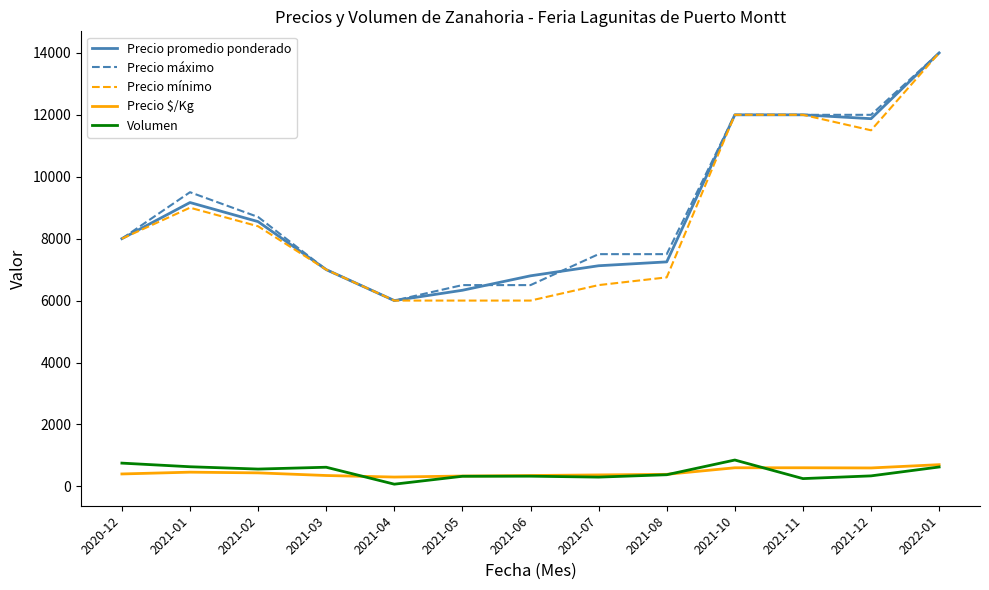

Is the value of Precio mínimo at 2022-01 greater than the value of Precio $/Kg at 2021-10?

Yes